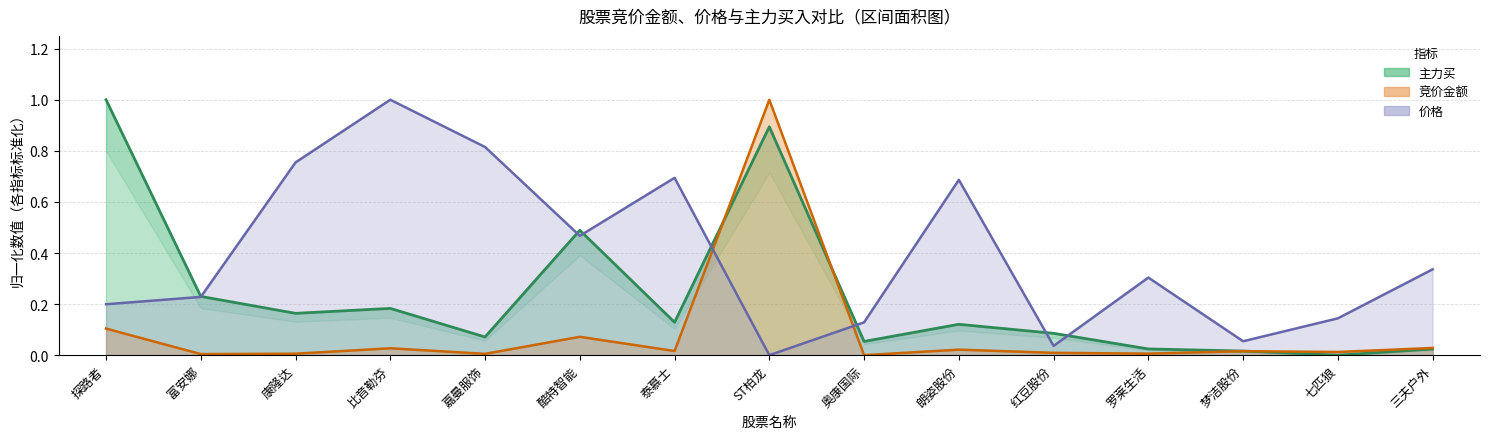

What is the spread (max minus min) of values at 泰慕士?

0.7